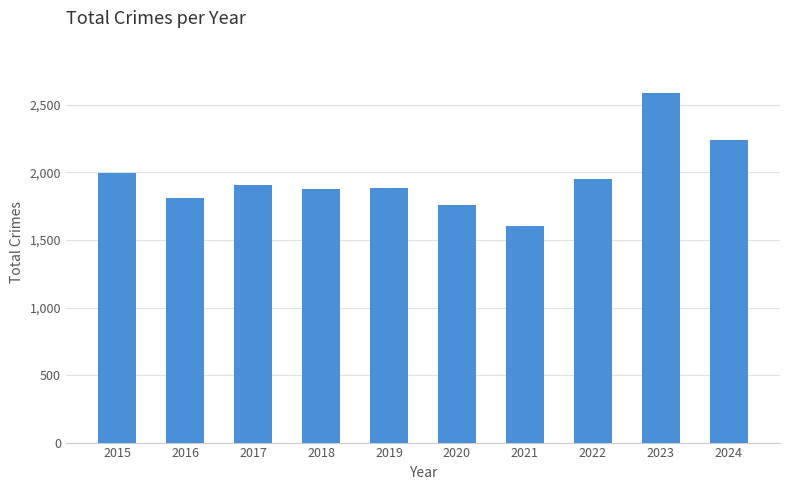

What is the average value?

1961